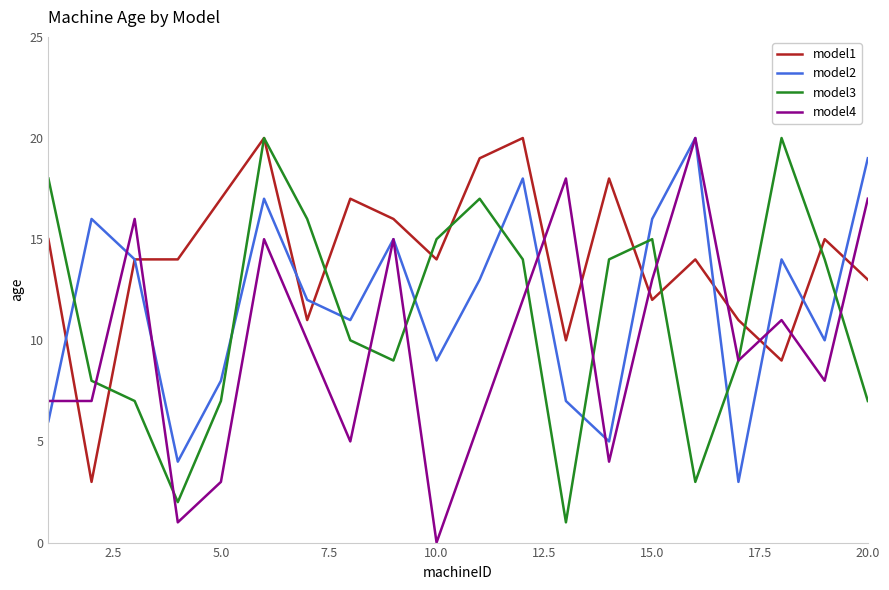

Which series has the largest total across all categories?

model1